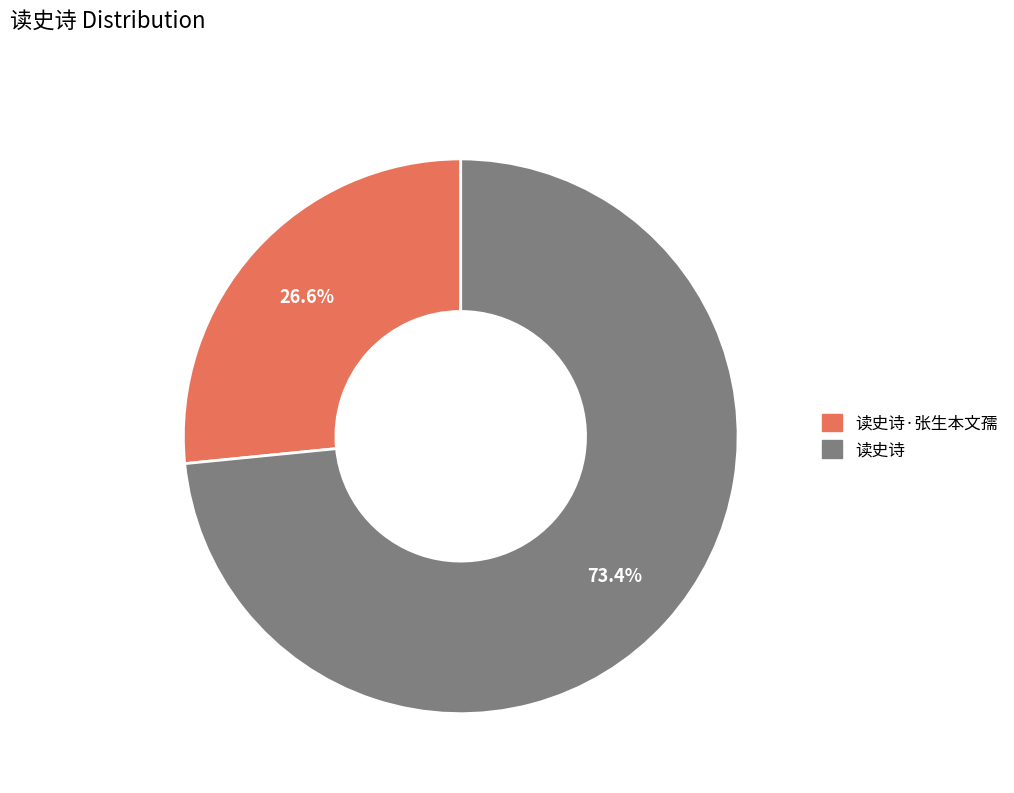

Does any single category account for the majority?

Yes